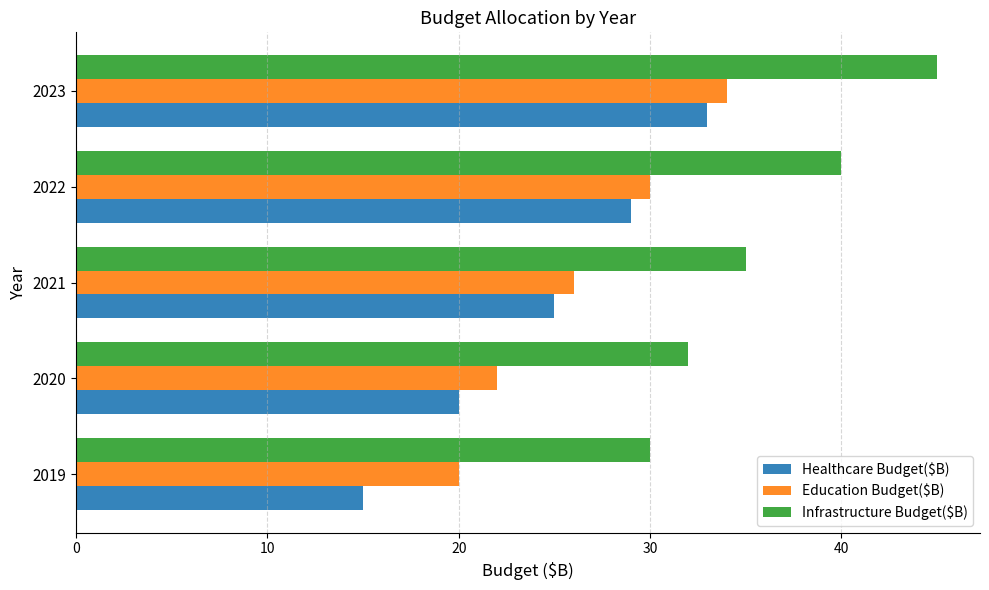

List the series in order of their overall mean, highest first.

Infrastructure Budget($B), Education Budget($B), Healthcare Budget($B)